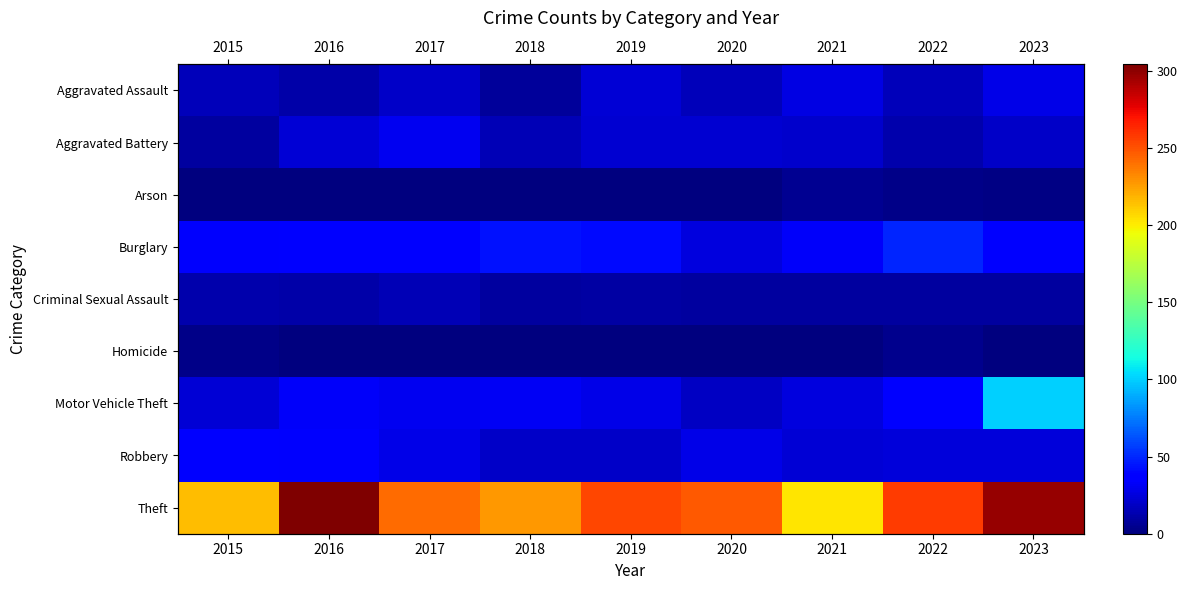

What is the approximate value of Motor Vehicle Theft at 2022, to the nearest 5?

40